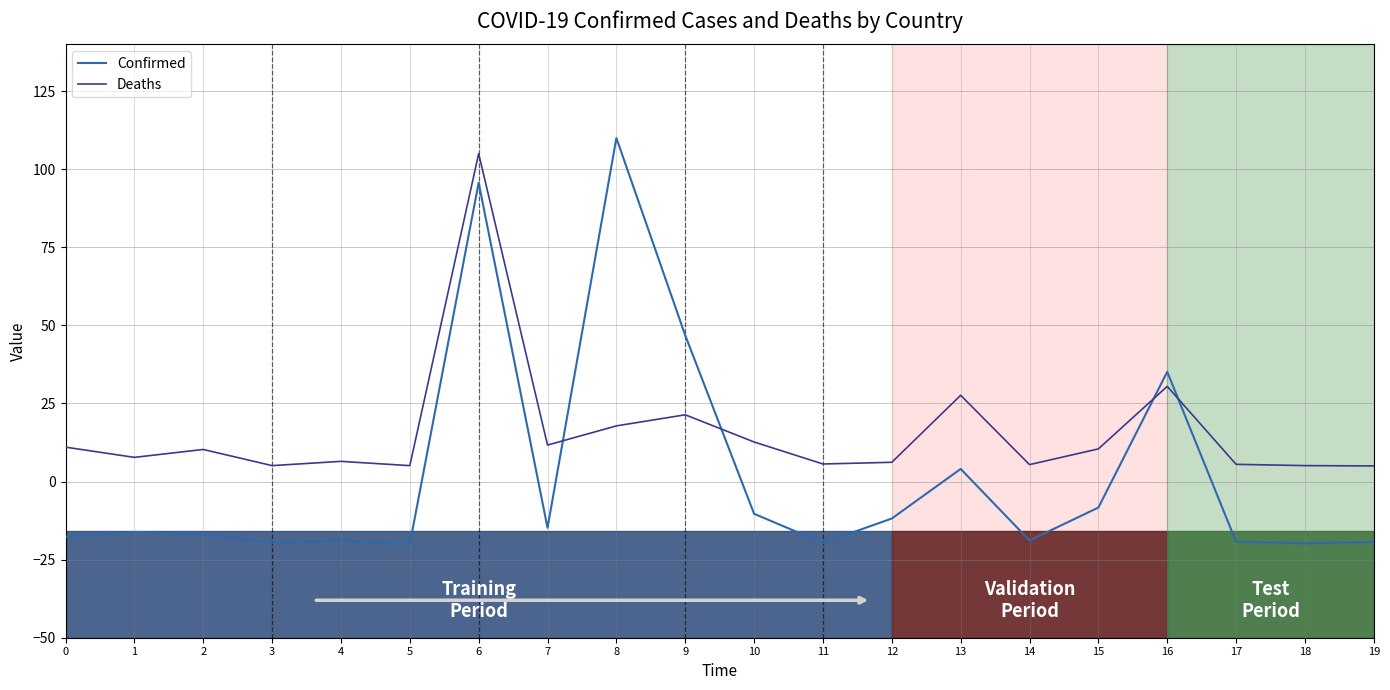

Between 0 and 6, which series saw the biggest shift?

Confirmed